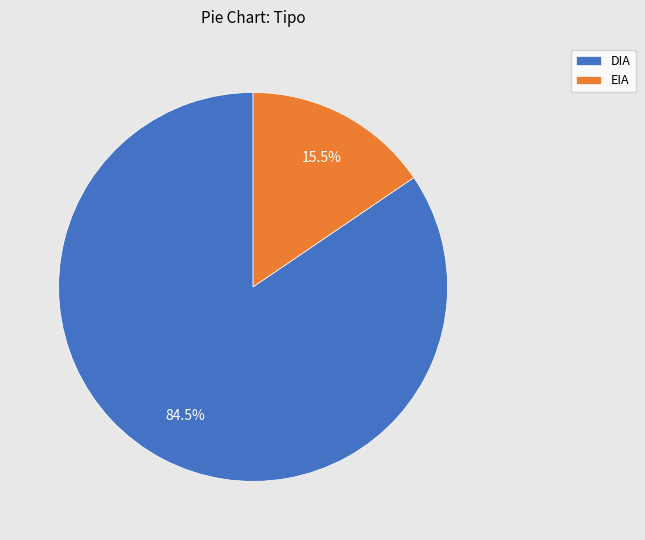

Which has a higher value, EIA or DIA?

DIA